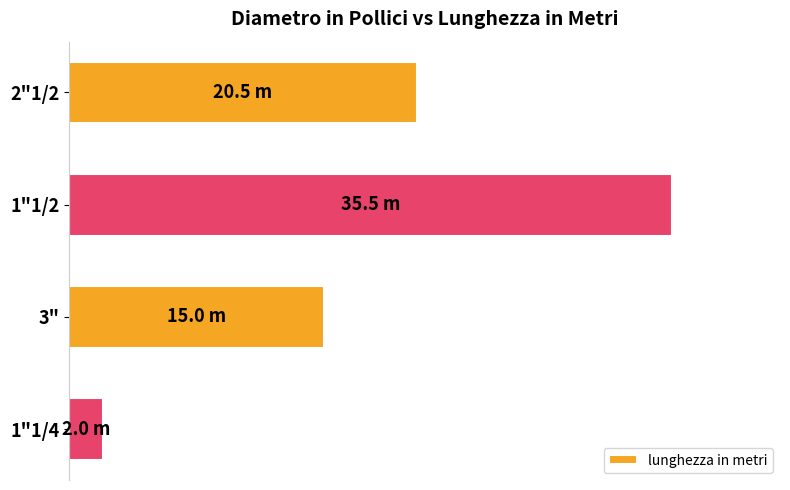

What is the difference between the maximum and minimum values?

33.5